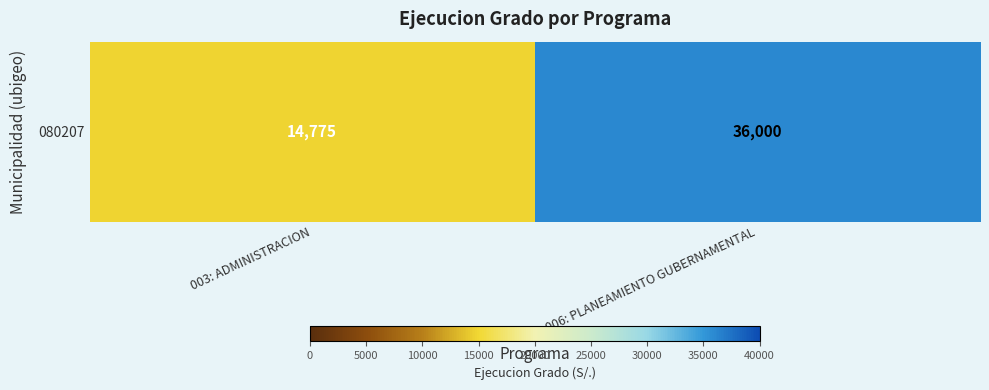

Approximately how many times larger is the value at 006: PLANEAMIENTO GUBERNAMENTAL compared to 003: ADMINISTRACION?

2.4